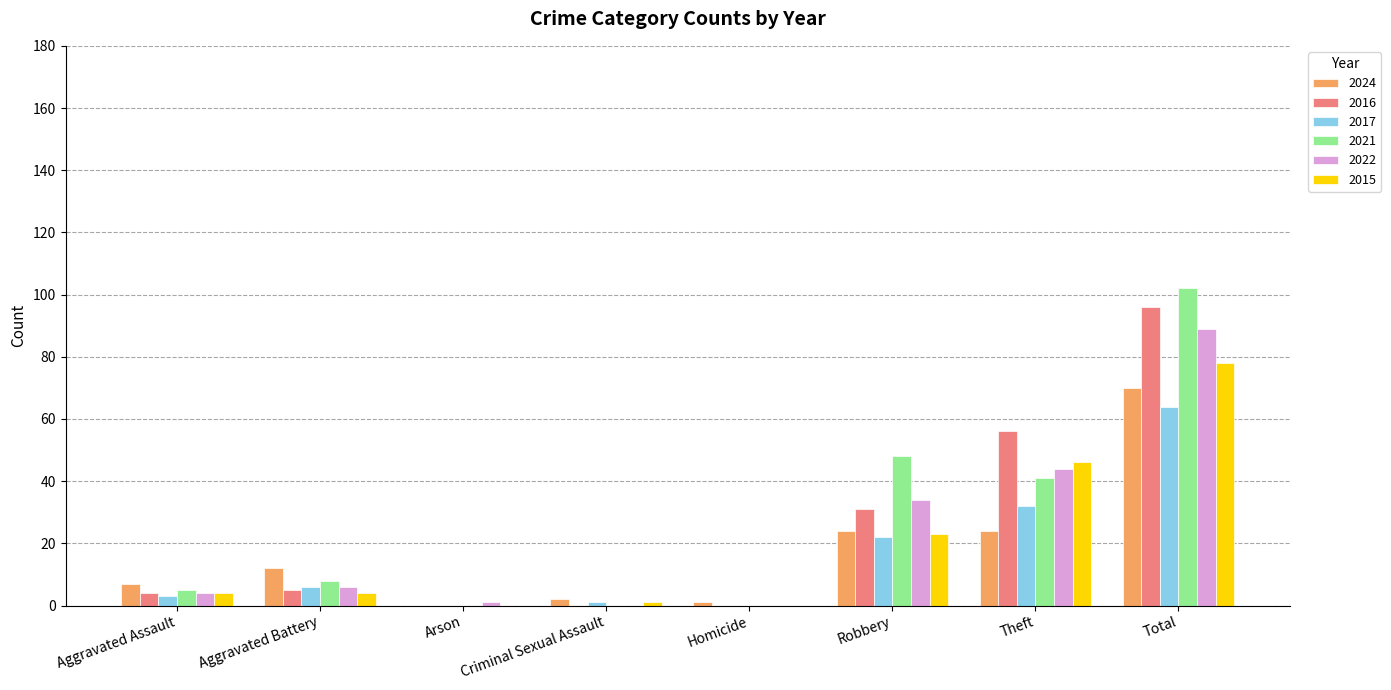

How many groups of bars are there?

8